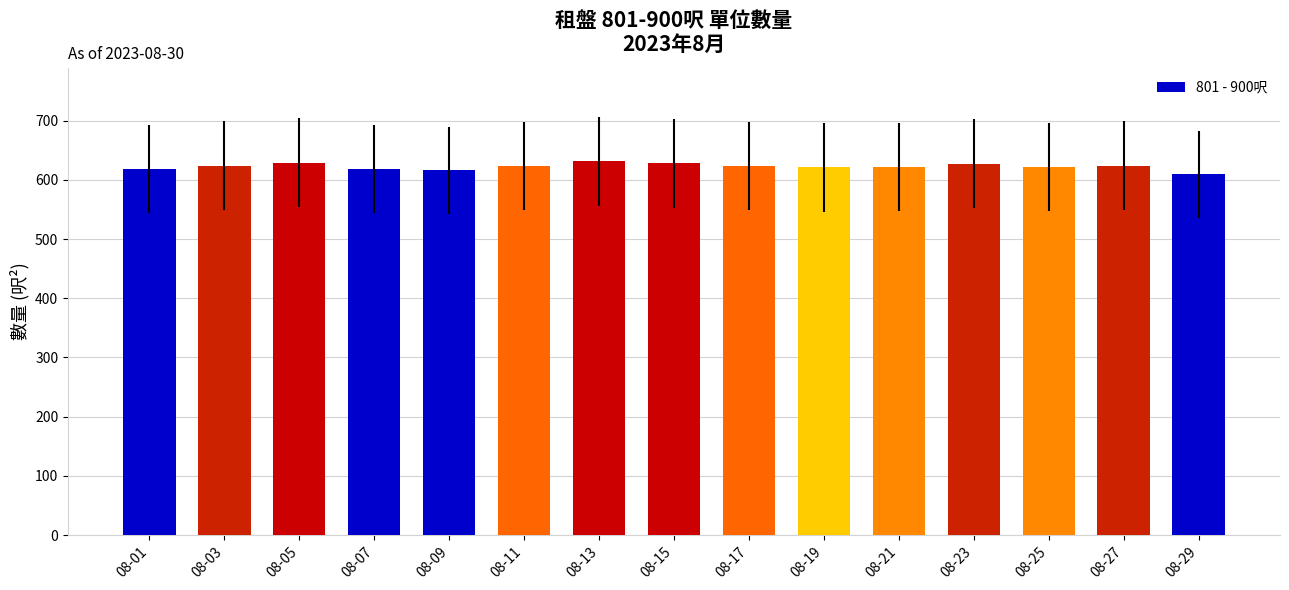

Between 08-13 and 08-01, which is larger?

08-13